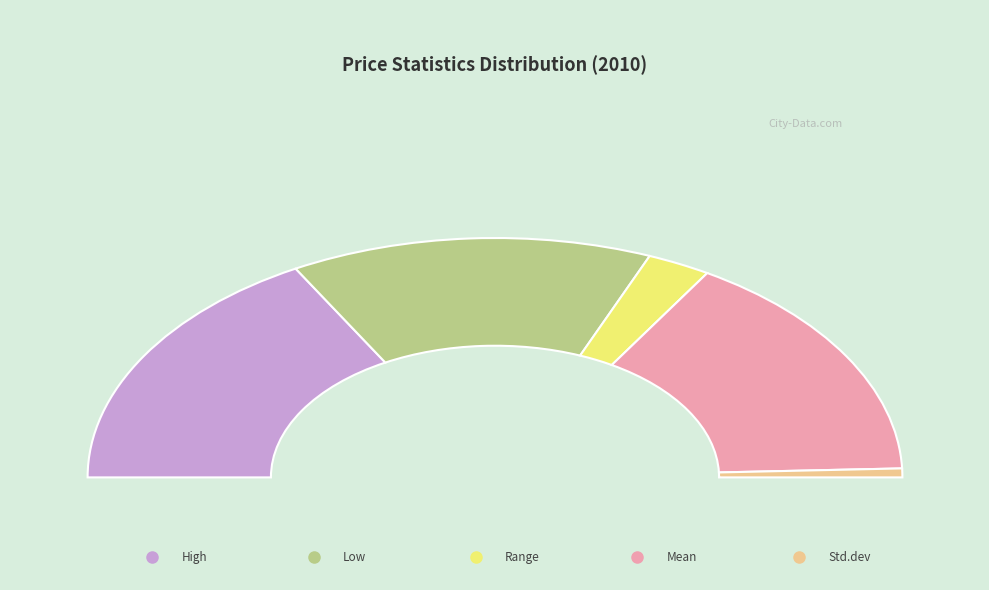

Is there a majority slice in this chart?

No